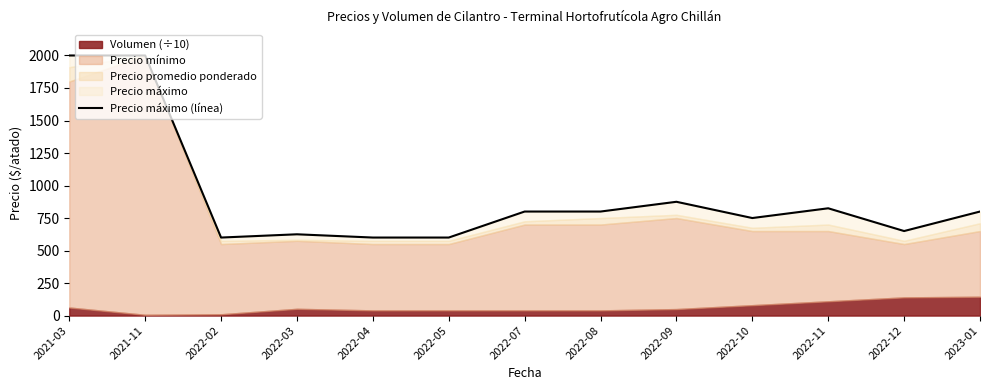

At which category does the data reach its first local valley?

2022-02